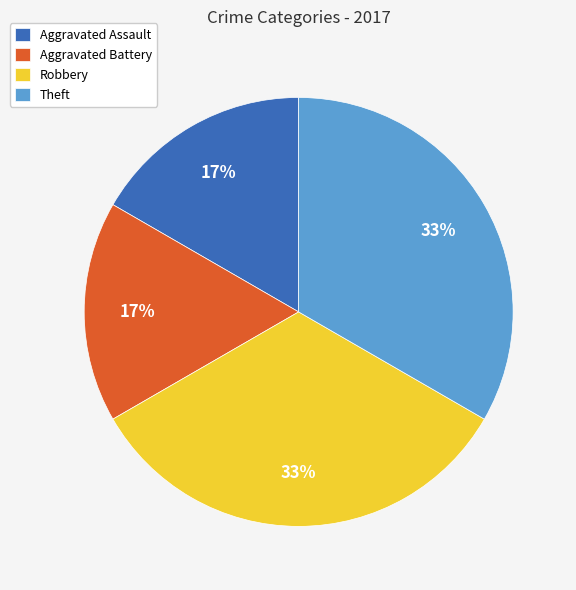

What is the ratio of the value at Aggravated Assault to the value at Theft?

0.5